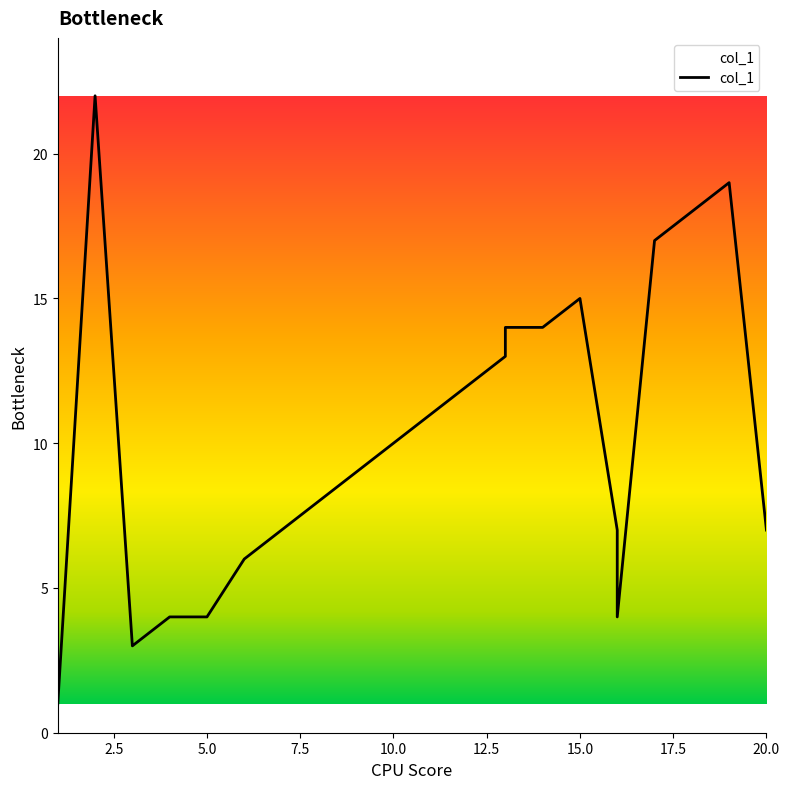

What is the maximum value shown in the chart?

22